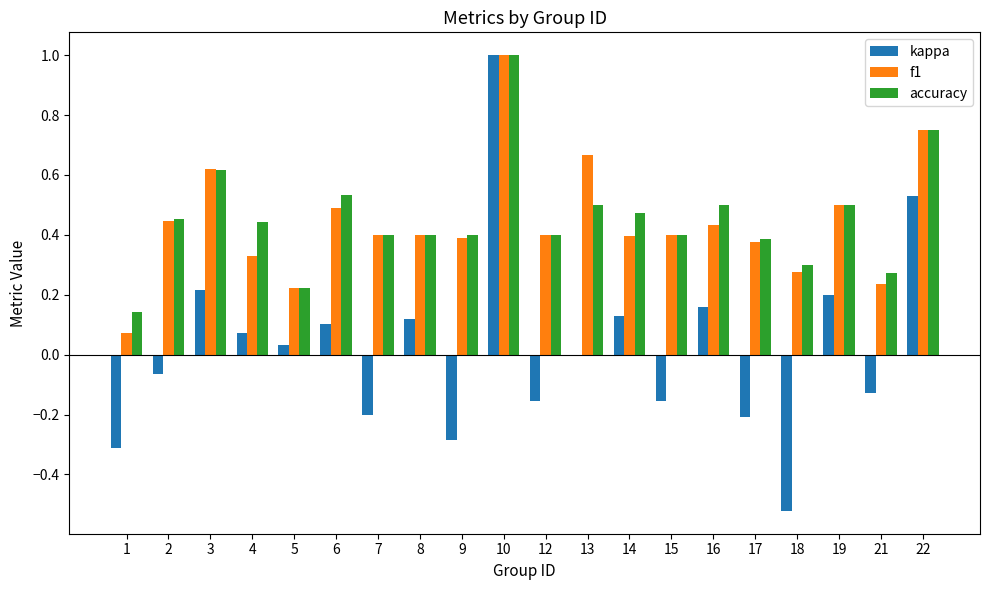

What is the maximum value shown in the chart?

1.0